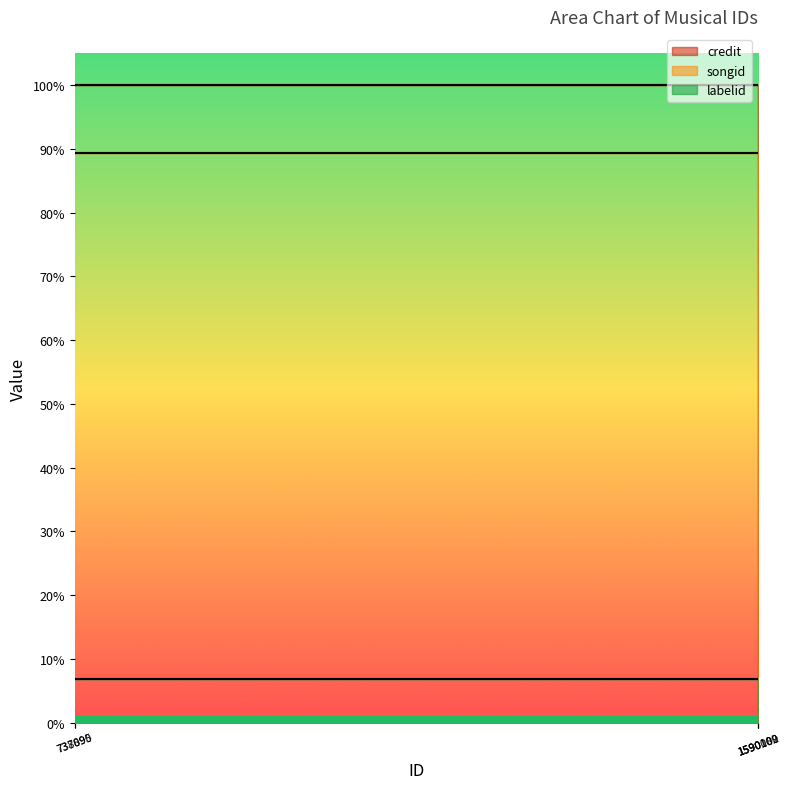

Is it true that credit equals 3242752 at 737890?

False